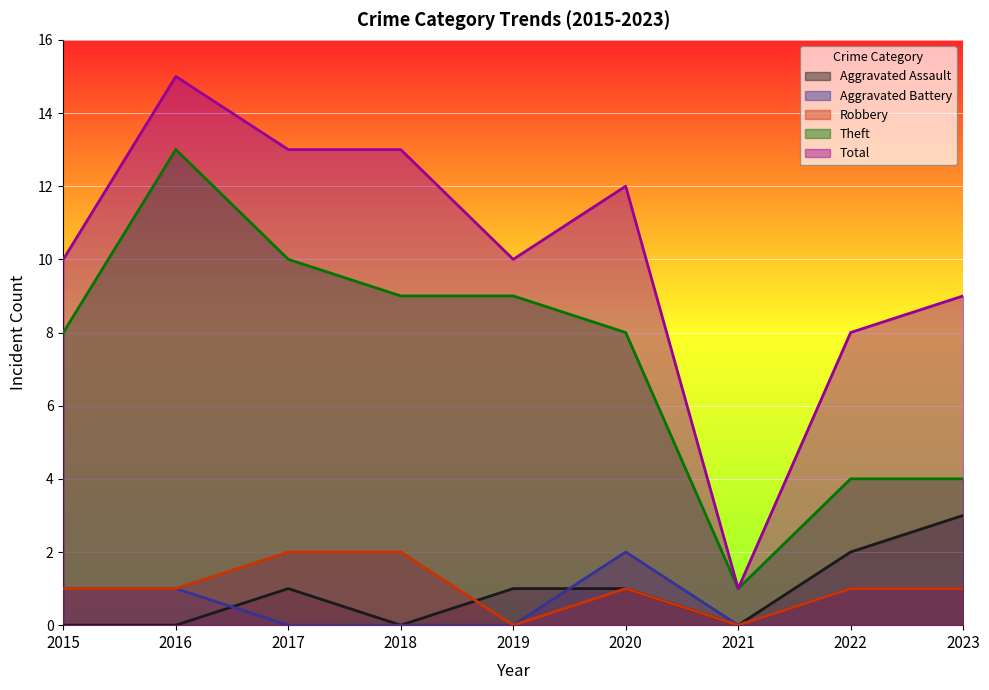

The Aggravated Assault series shows 1 at 2022. True or false?

False